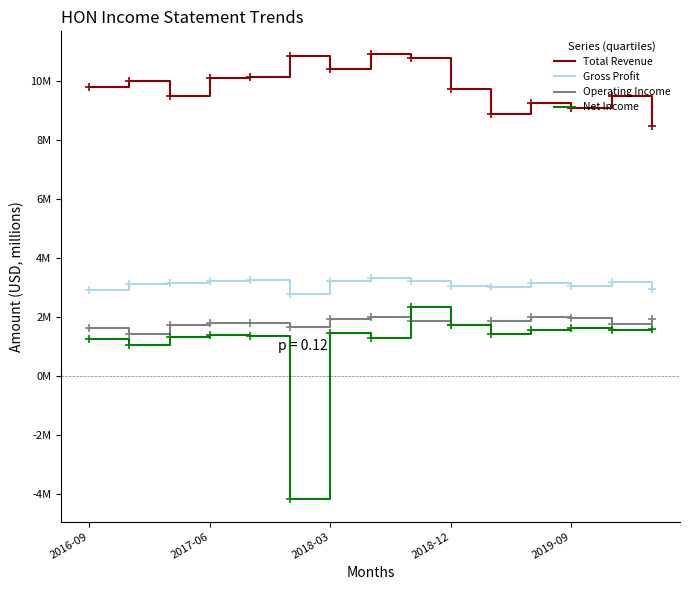

What is the minimum value shown in the chart?

-4.2